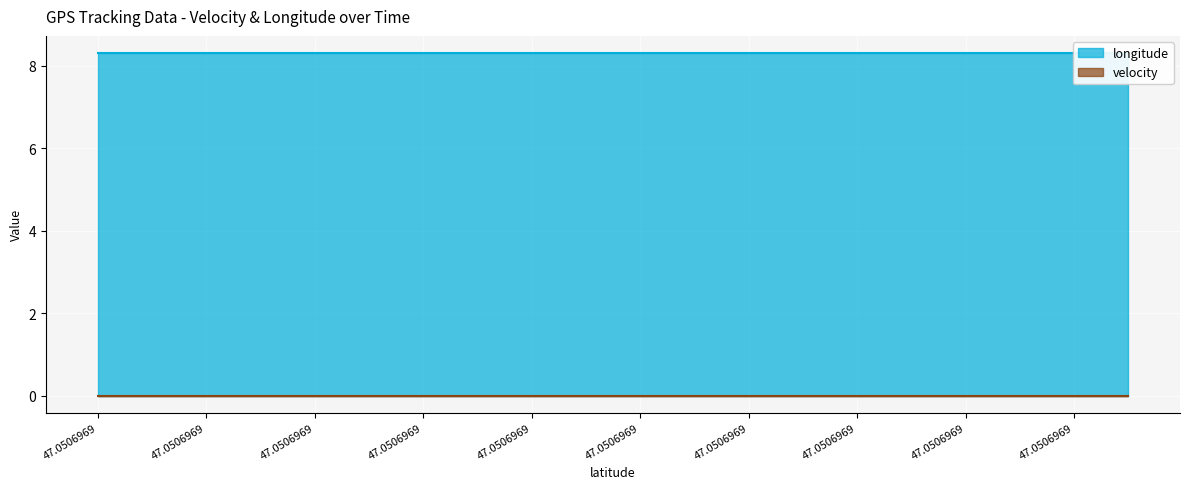

Rank the categories by velocity value from highest to lowest.

47.0506969, 47.0506969, 47.0506969, 47.0506969, 47.0506969, 47.0506969, 47.0506969, 47.0506969, 47.0506969, 47.0506969, 47.0506969, 47.0506969, 47.0506969, 47.0506969, 47.0506969, 47.0506969, 47.0506969, 47.0506969, 47.0506969, 47.0506969